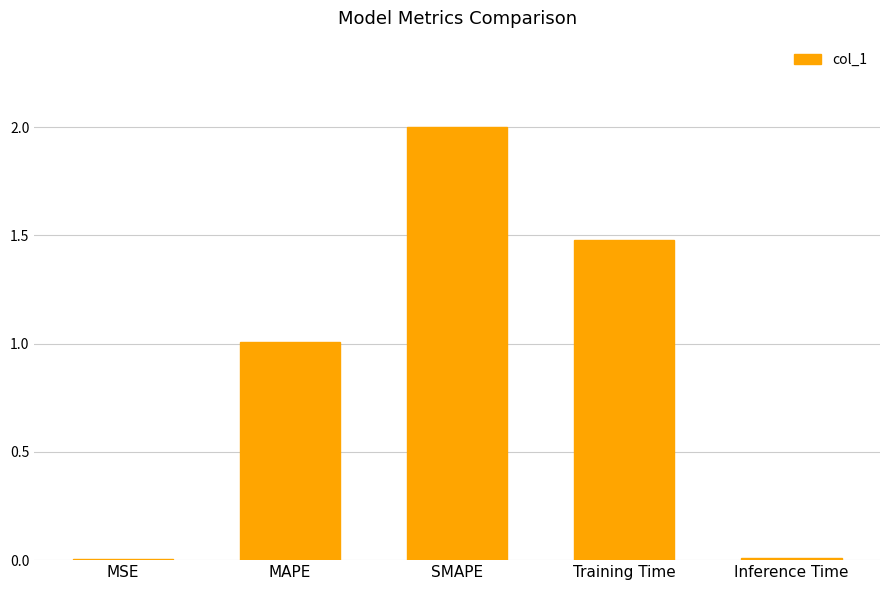

Approximately how many times larger is the value at MAPE compared to SMAPE?

0.5